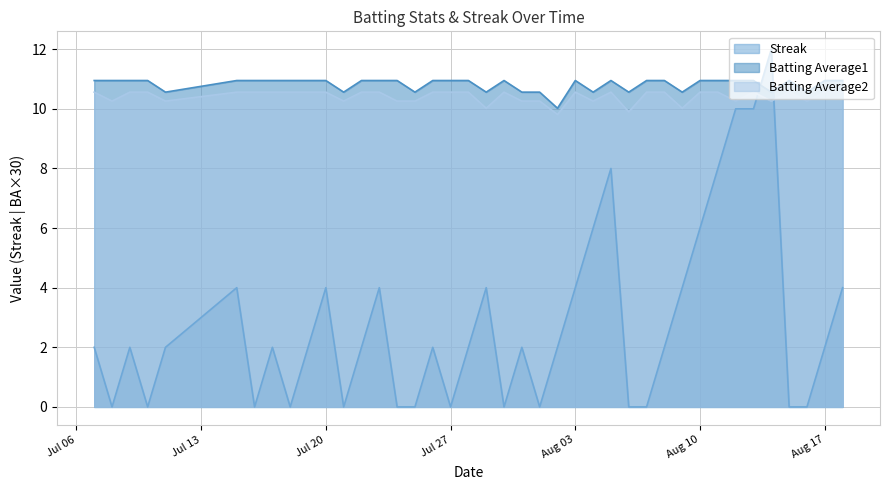

What is the difference between the maximum and minimum values in the Batting Average2 series?

0.7